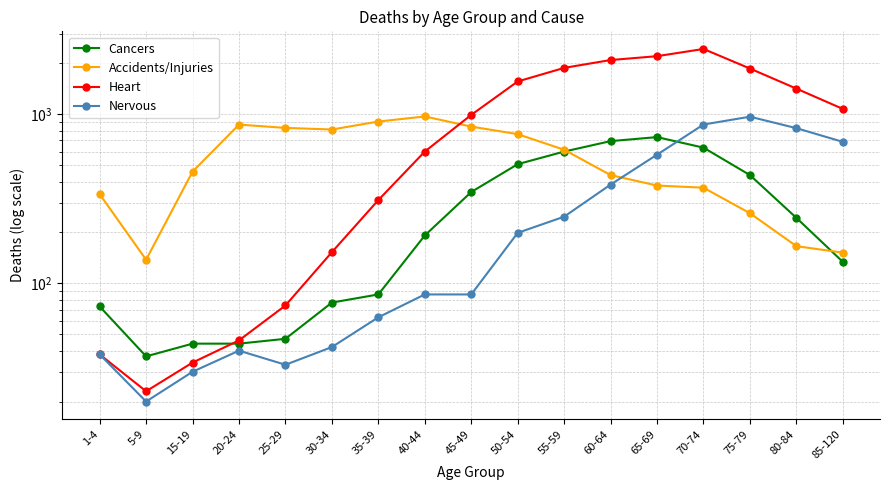

Where is the first local maximum for Heart?

70-74